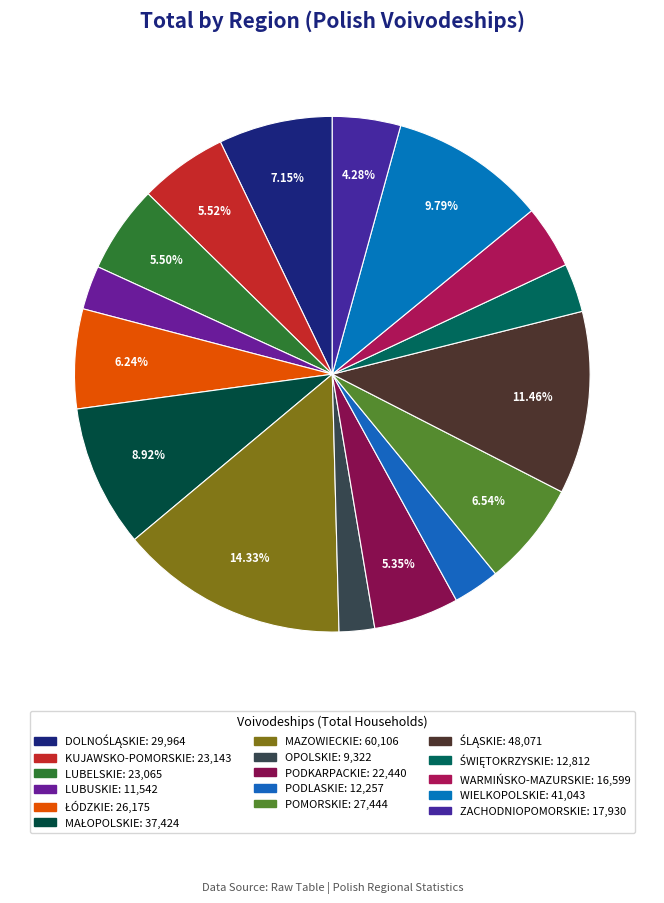

Count the number of slices in the pie.

16